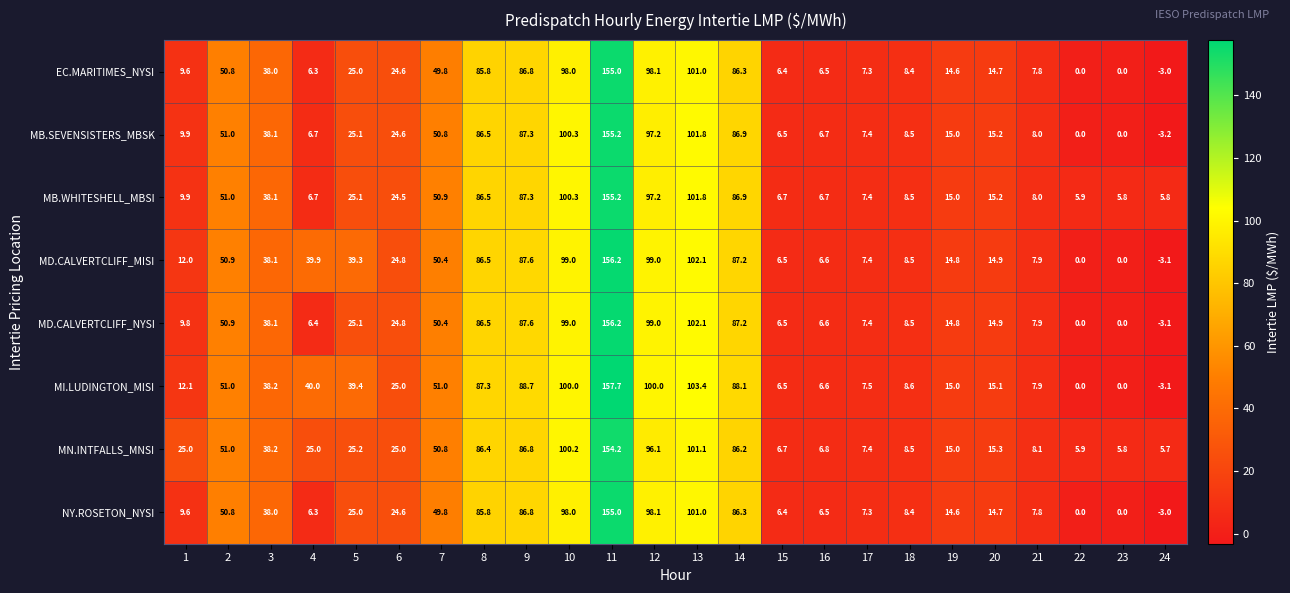

What is the total value across all series at 24?

-7.0